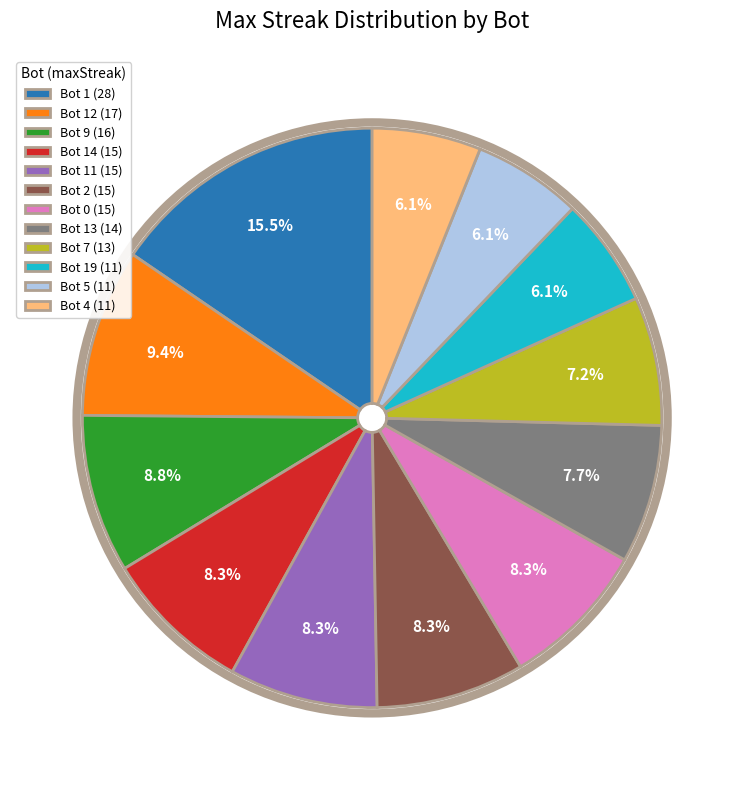

Which category has the biggest portion of the pie?

Bot 1 (28)